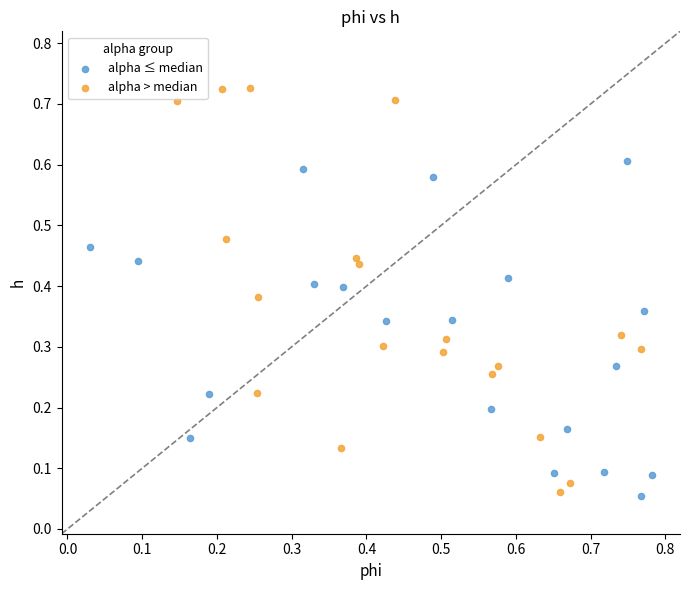

Which series contains the highest Y value?

alpha > median